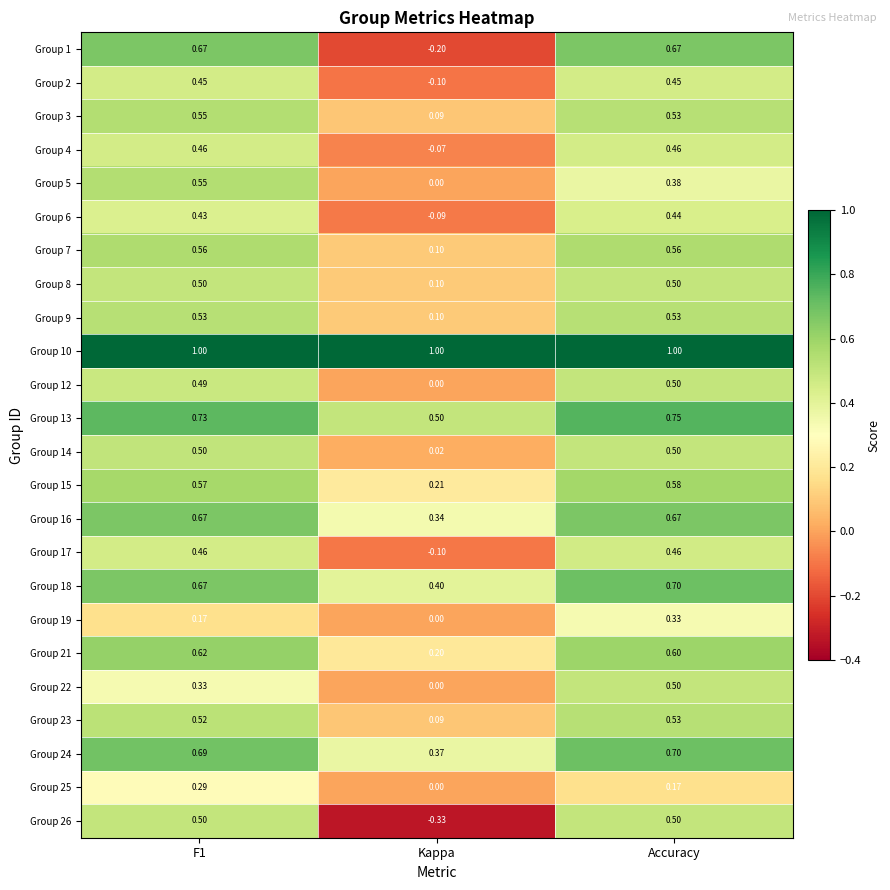

What is the difference between the highest and lowest values at Kappa?

1.3